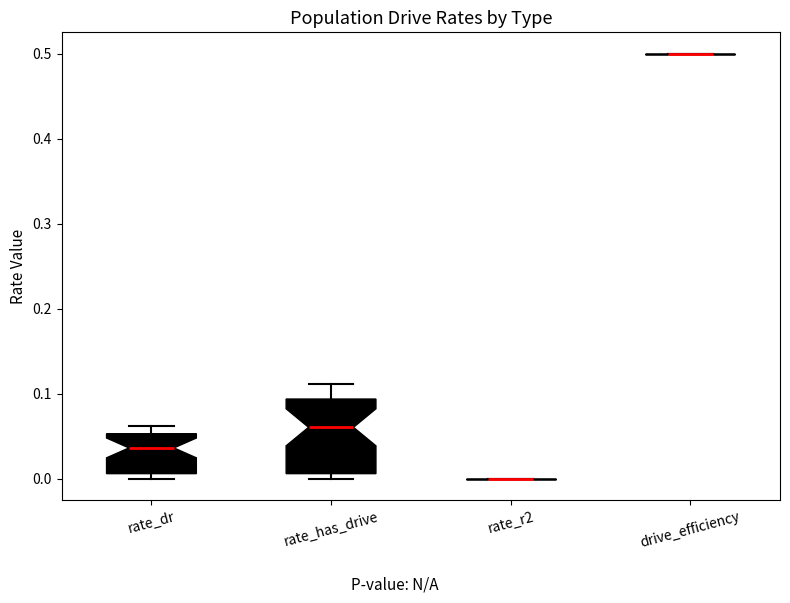

Reading left to right, transcribe this box plot: for each box, give where its median line is, the range the box spans, and where its two whiskers end, as read against the y-axis. The values are not printed on the chart, so give them approximately, as read against the axis.

rate_dr: median 0.04, box 0.01 to 0.05, whiskers 0.00 to 0.06
rate_has_drive: median 0.06, box 0.01 to 0.09, whiskers 0.00 to 0.11
rate_r2: box collapsed to a line at 0.00, whiskers 0.00 to 0.00
drive_efficiency: box collapsed to a line at 0.50, whiskers 0.50 to 0.50